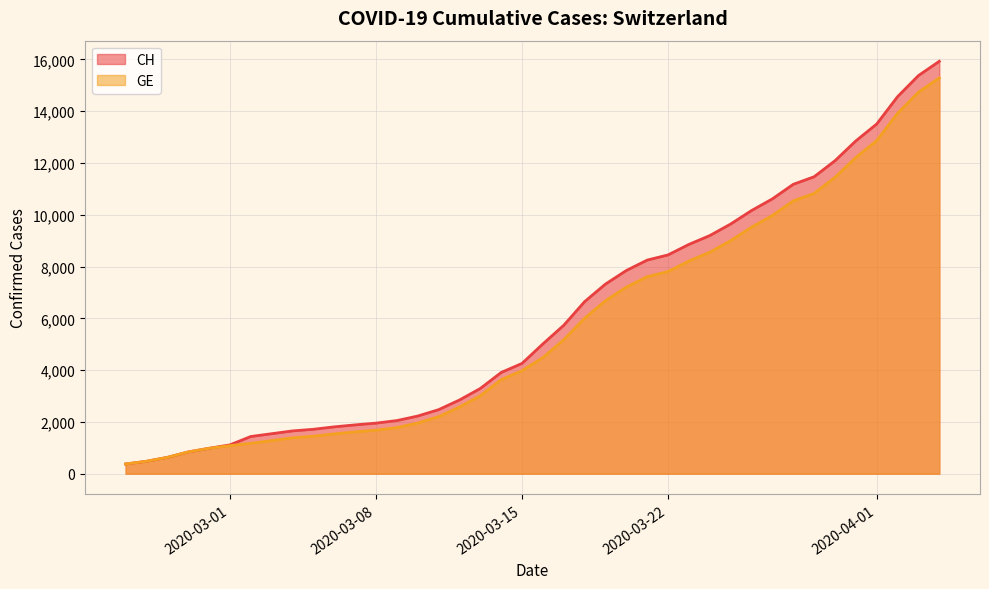

What is the approximate value of GE at 2020-03-01, to the nearest 100?

1100